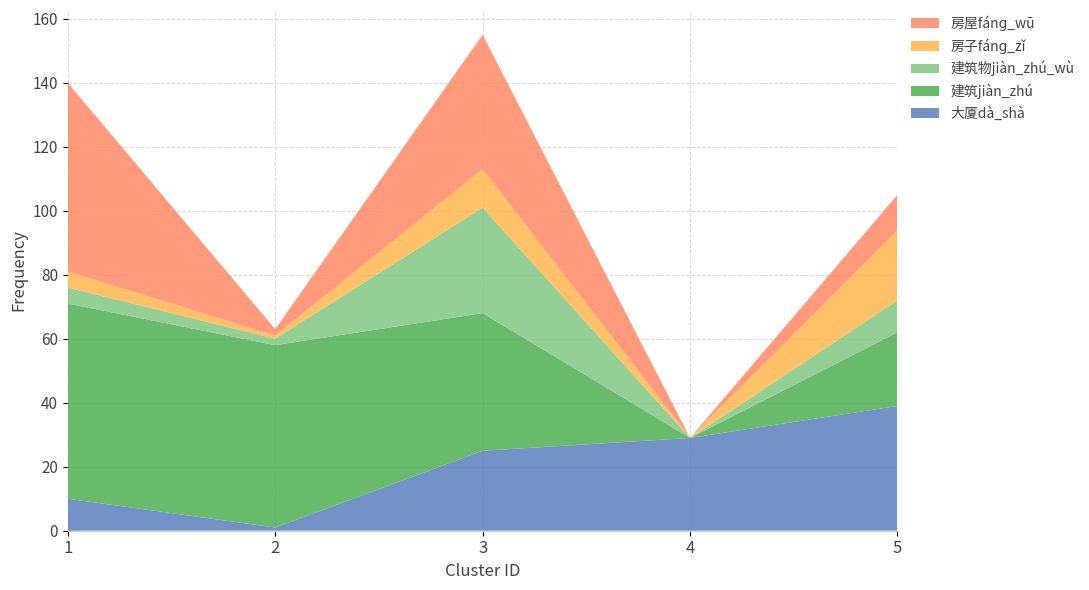

Reading left to right, transcribe all the data shown in this chart.

大厦dà_shà: 10	1	25	29	39
建筑jiàn_zhú: 61	57	43	0	23
建筑物jiàn_zhú_wù: 5	2	33	0	10
房子fánɡ_zǐ: 5	1	12	0	22
房屋fánɡ_wū: 59	2	42	0	11